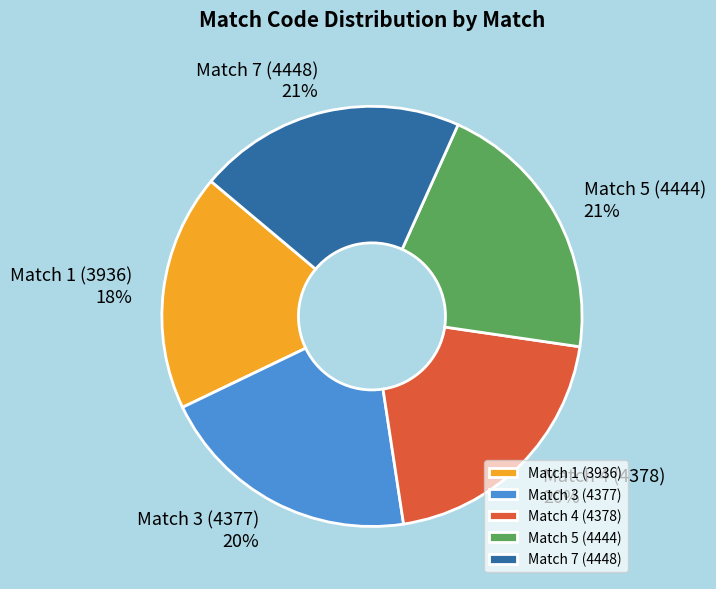

Approximately how many times larger is the value at Match 1 (3936) compared to Match 5 (4444)?

0.9